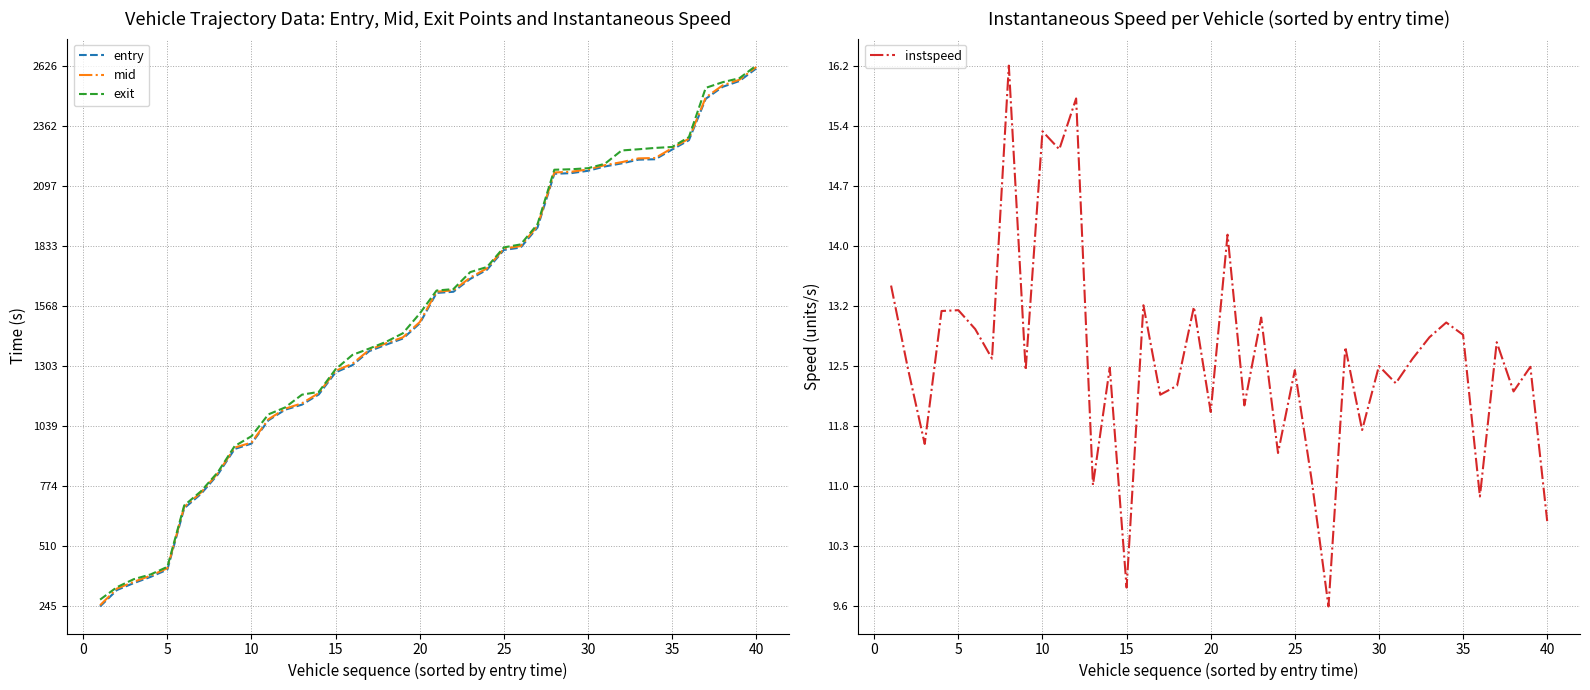

What is the difference between the second highest and second lowest values in the exit series?

2240.5